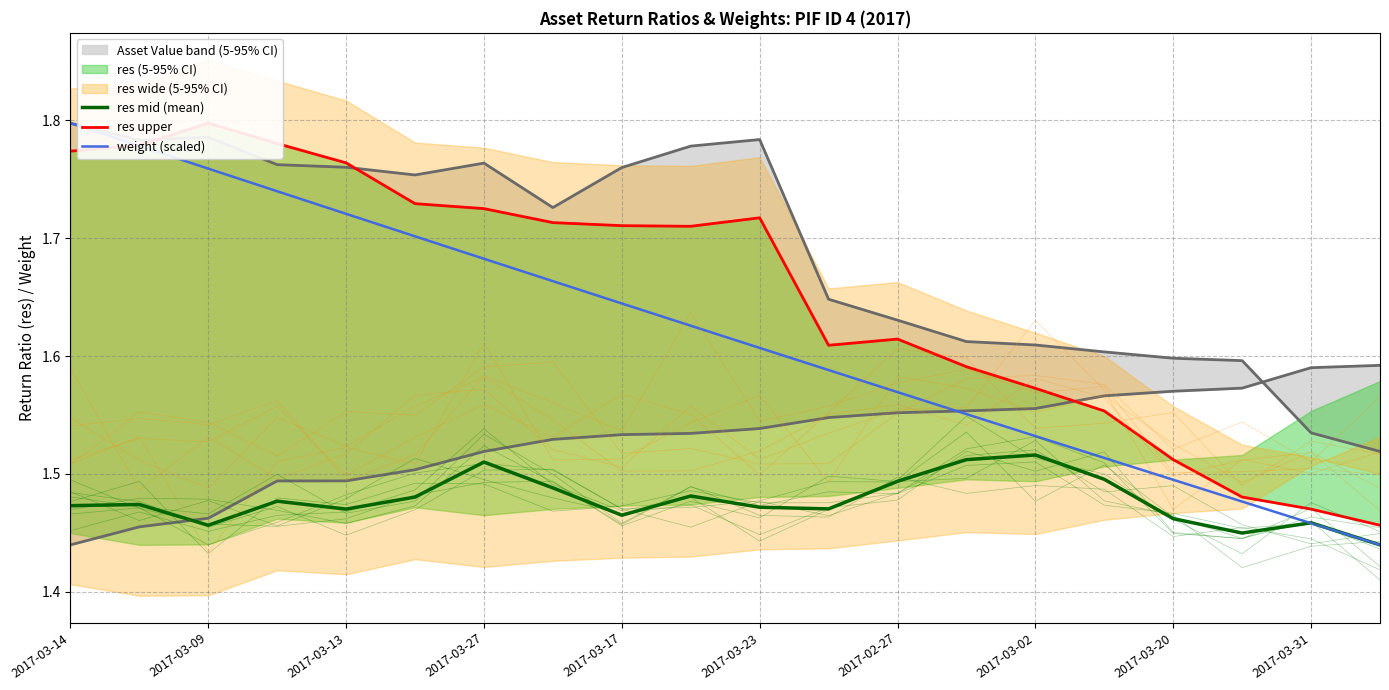

Is the value of res mid (mean) at 2017-03-13 greater than the value of weight (scaled) at 2017-03-09?

No